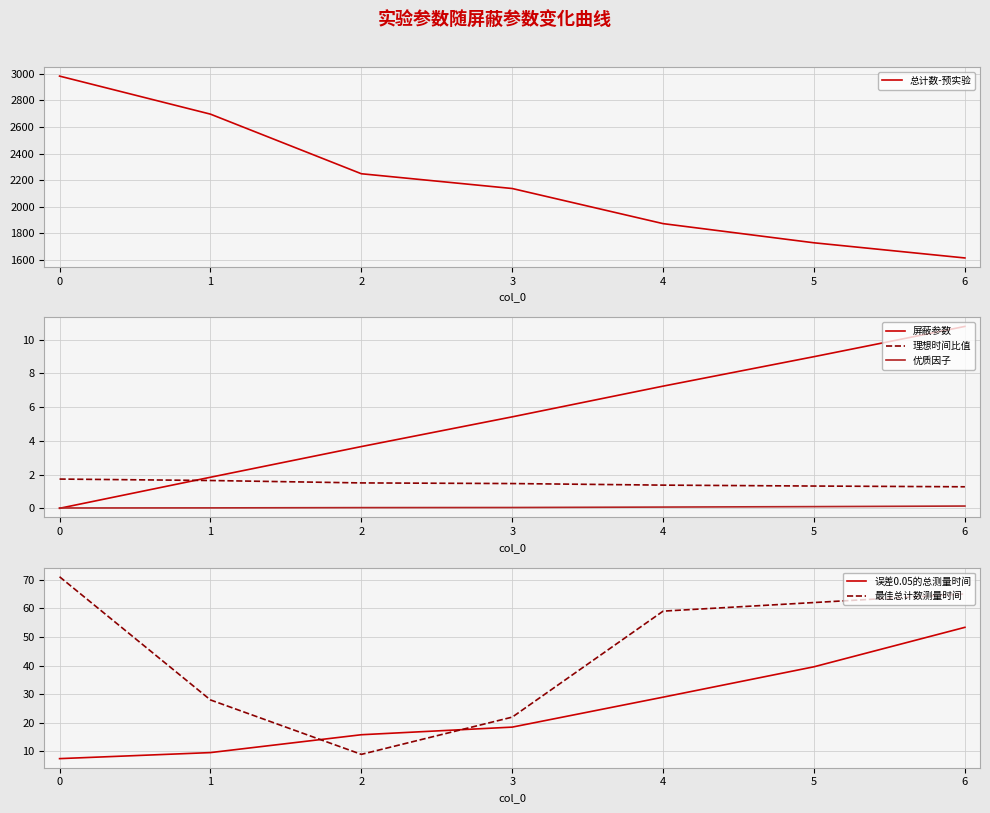

What is the difference between the maximum and minimum values in the 总计数-预实验 series?

1367